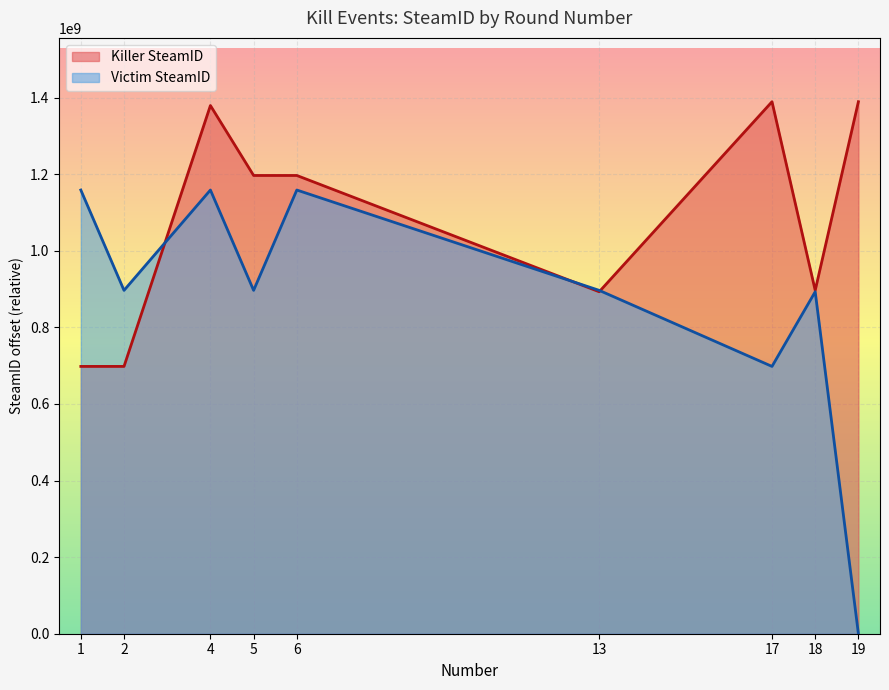

List the series in order of their overall mean, highest first.

Killer SteamID, Victim SteamID